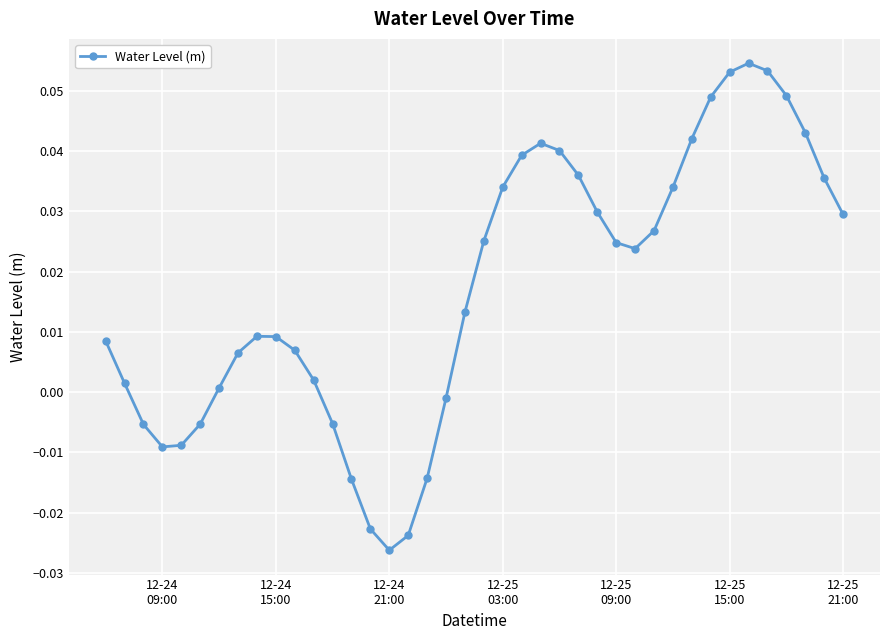

True or false: the data has more than 2 interior local peaks.

True